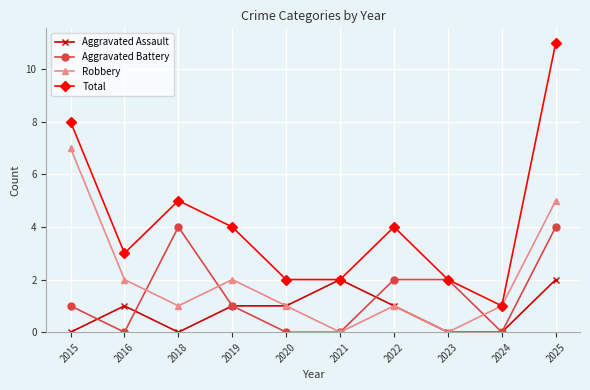

List the series in order of their peak value, highest first.

Total, Robbery, Aggravated Battery, Aggravated Assault